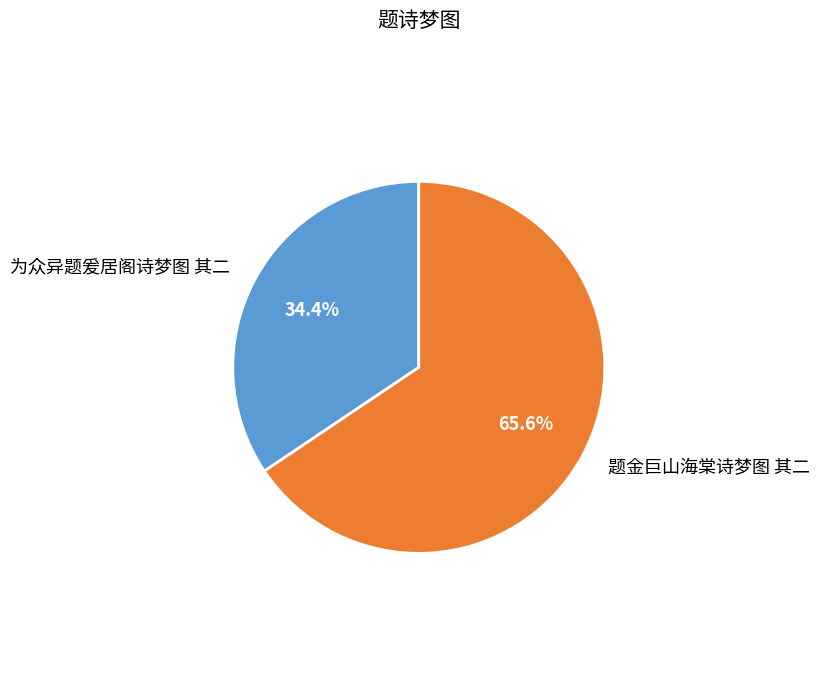

How many segments does this pie chart have?

2